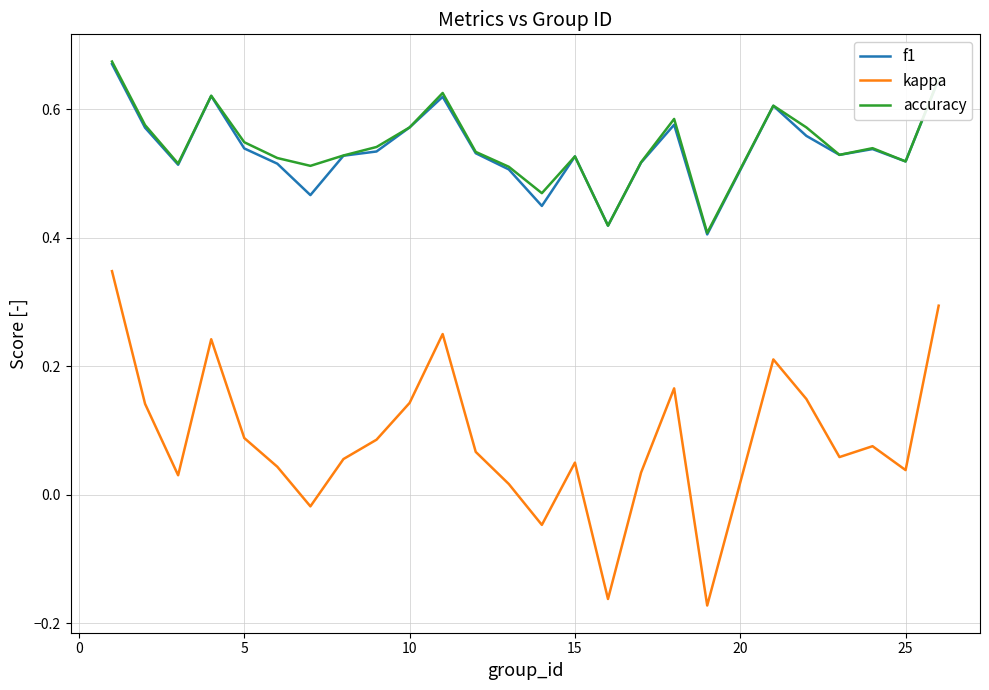

Which series has the widest spread of values?

kappa